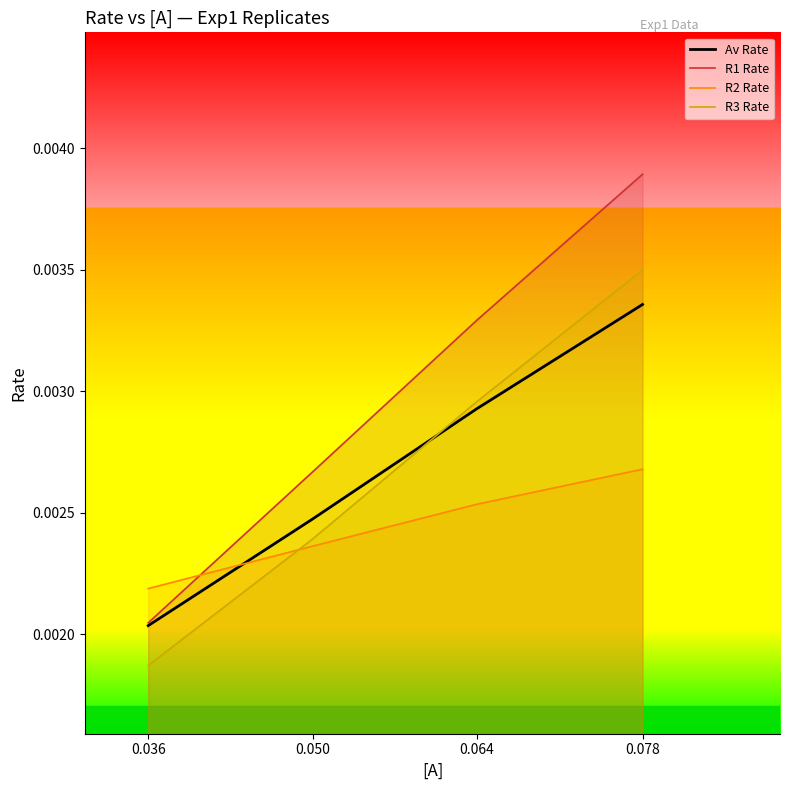

How many lines are shown in the chart?

4